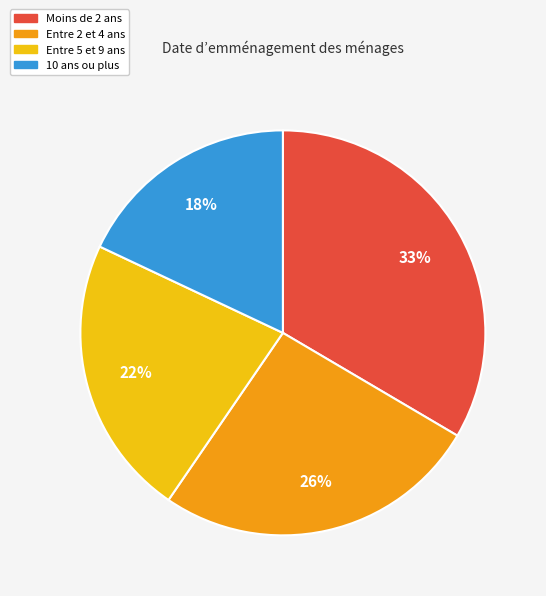

To the nearest percent, what portion does Entre 2 et 4 ans represent?

26%